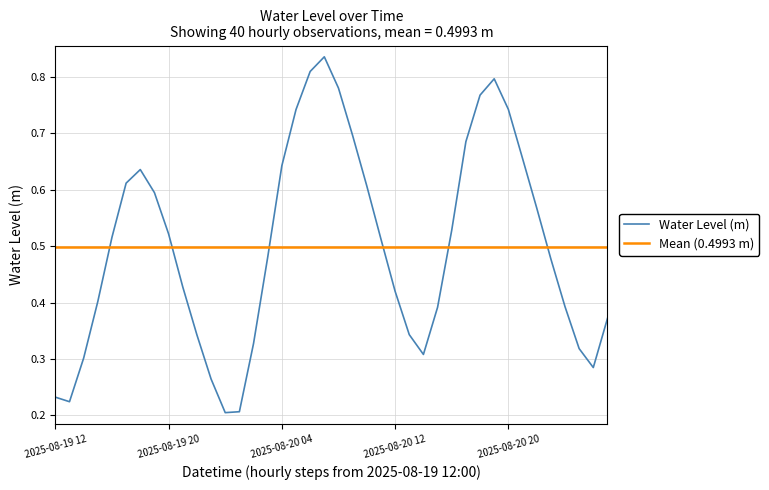

Is it true that Water Level (m) equals 0.6 at 2025-08-20 12?

False